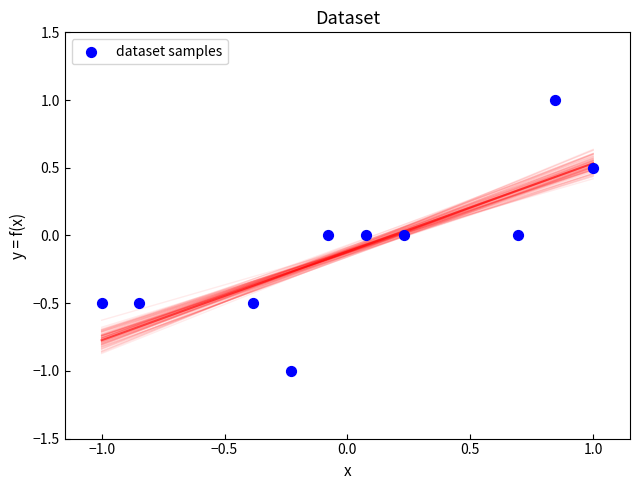

What is the range of X values (max minus min)?

2.0